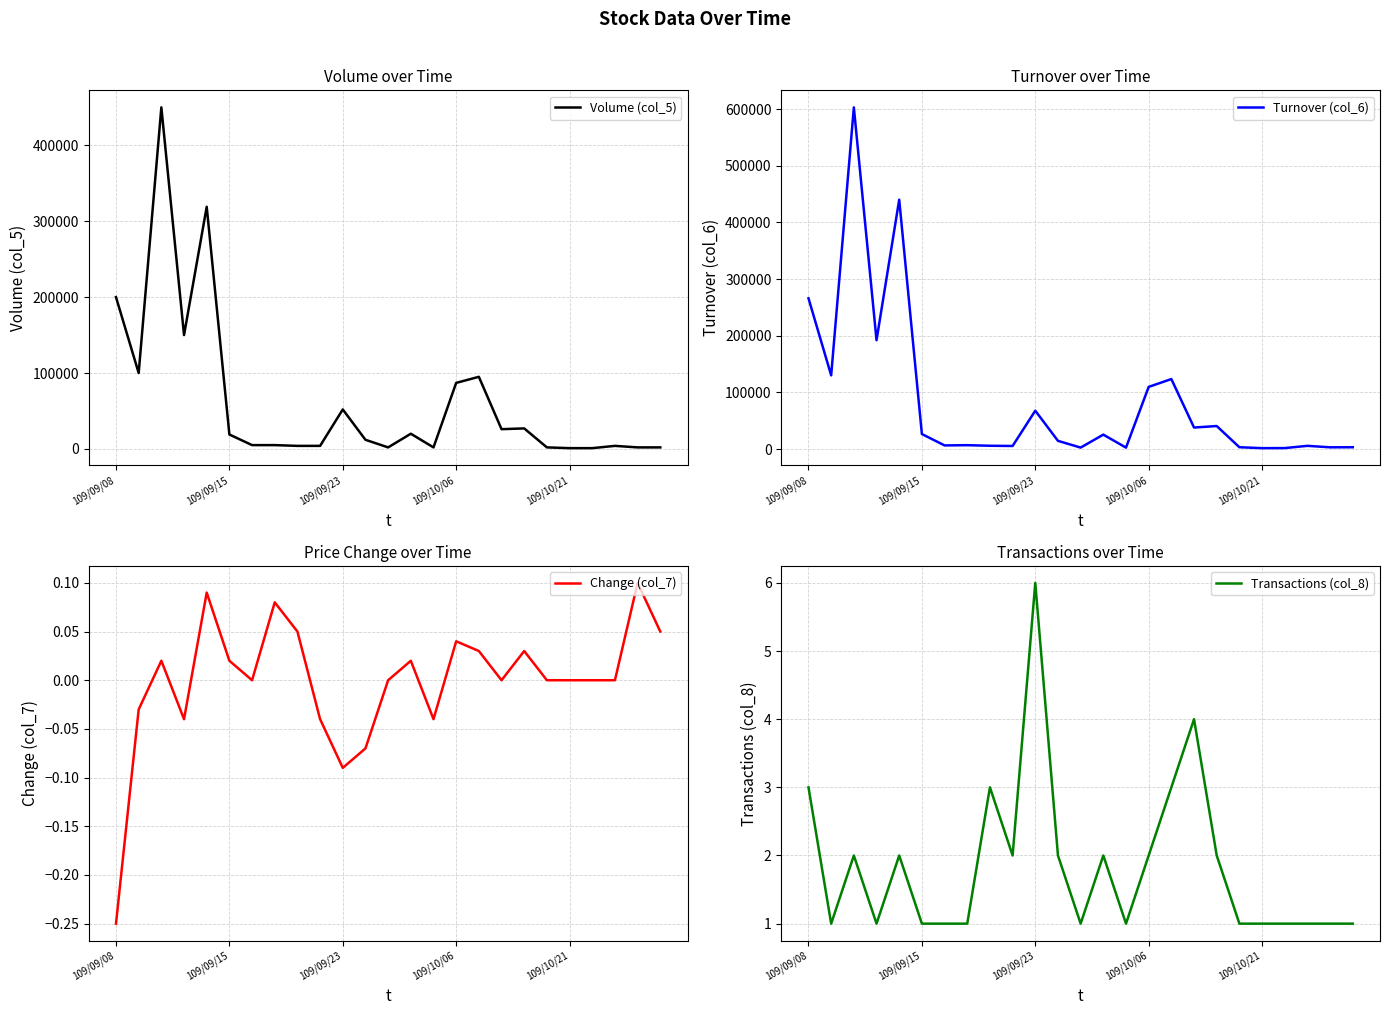

How many interior local peaks does the Turnover (col_6) series have?

8